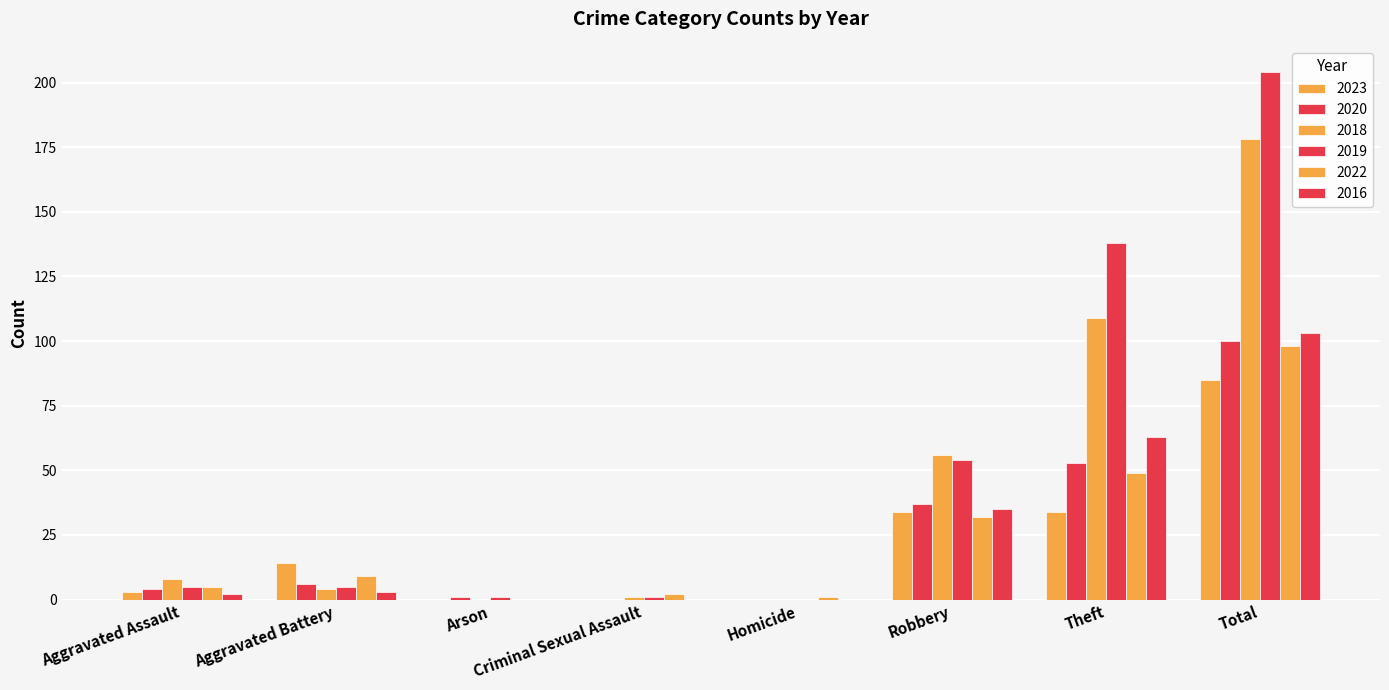

Reading left to right, what are all the values shown in this chart?

2023: Aggravated Assault=3	Aggravated Battery=14	Arson=0	Criminal Sexual Assault=0	Homicide=0	Robbery=34	Theft=34	Total=85
2020: Aggravated Assault=4	Aggravated Battery=6	Arson=1	Criminal Sexual Assault=0	Homicide=0	Robbery=37	Theft=53	Total=100
2018: Aggravated Assault=8	Aggravated Battery=4	Arson=0	Criminal Sexual Assault=1	Homicide=0	Robbery=56	Theft=109	Total=178
2019: Aggravated Assault=5	Aggravated Battery=5	Arson=1	Criminal Sexual Assault=1	Homicide=0	Robbery=54	Theft=138	Total=204
2022: Aggravated Assault=5	Aggravated Battery=9	Arson=0	Criminal Sexual Assault=2	Homicide=1	Robbery=32	Theft=49	Total=98
2016: Aggravated Assault=2	Aggravated Battery=3	Arson=0	Criminal Sexual Assault=0	Homicide=0	Robbery=35	Theft=63	Total=103